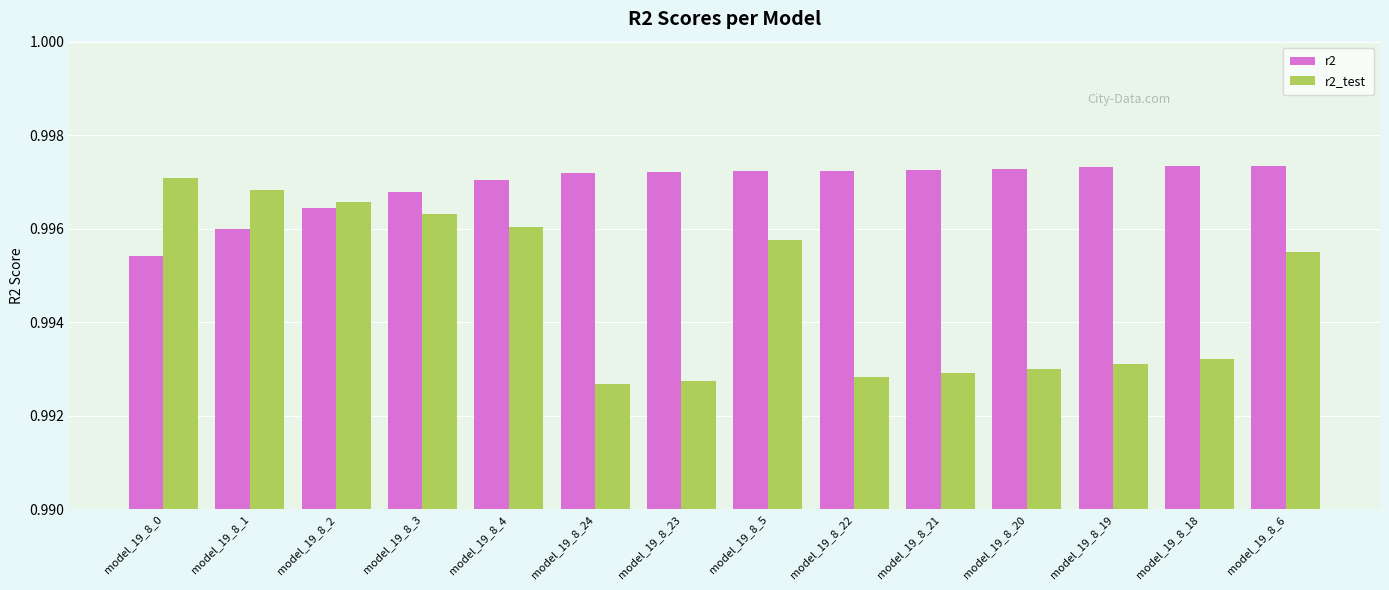

Is it true that r2 equals 1.5 at model_19_8_1?

False